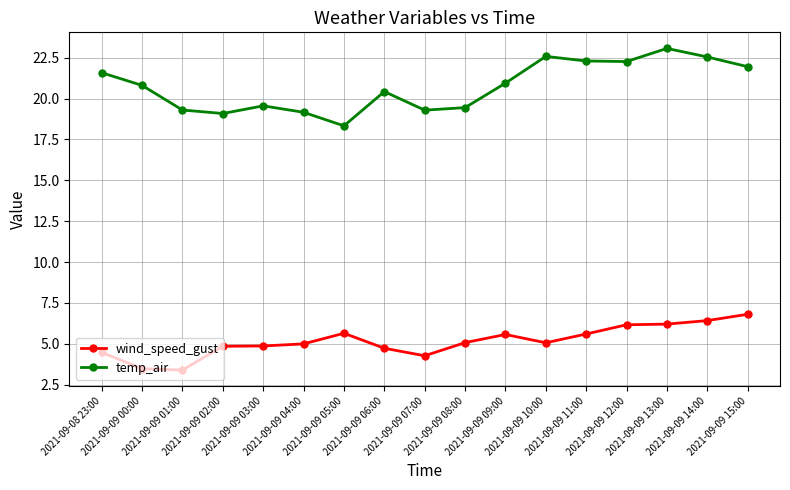

How many categories are shown in the chart?

17